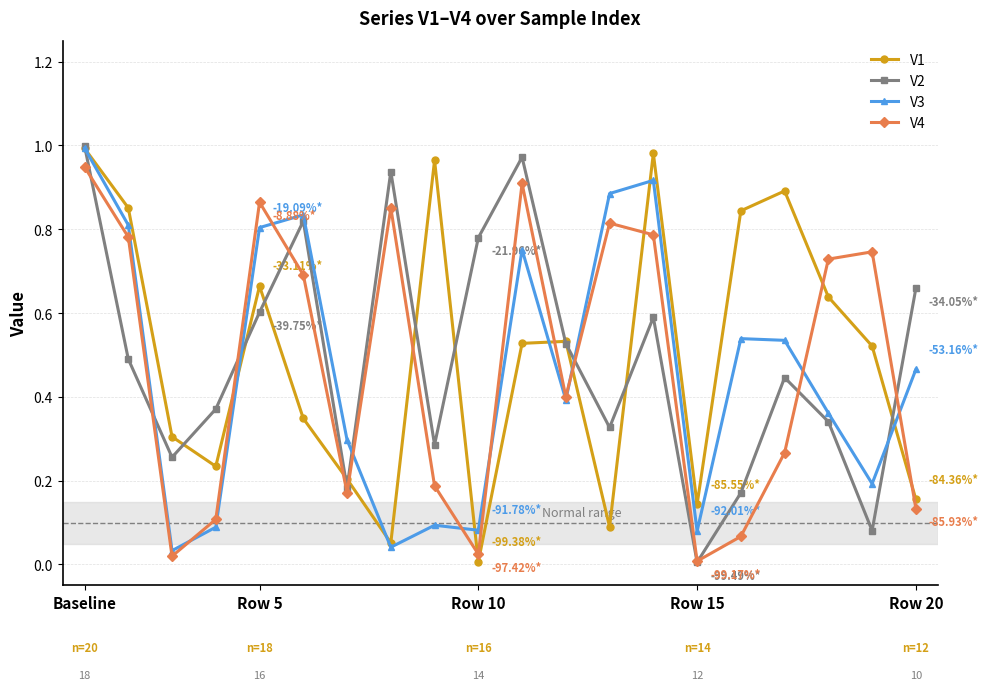

True or false: V1 and V4 cross at least once.

True